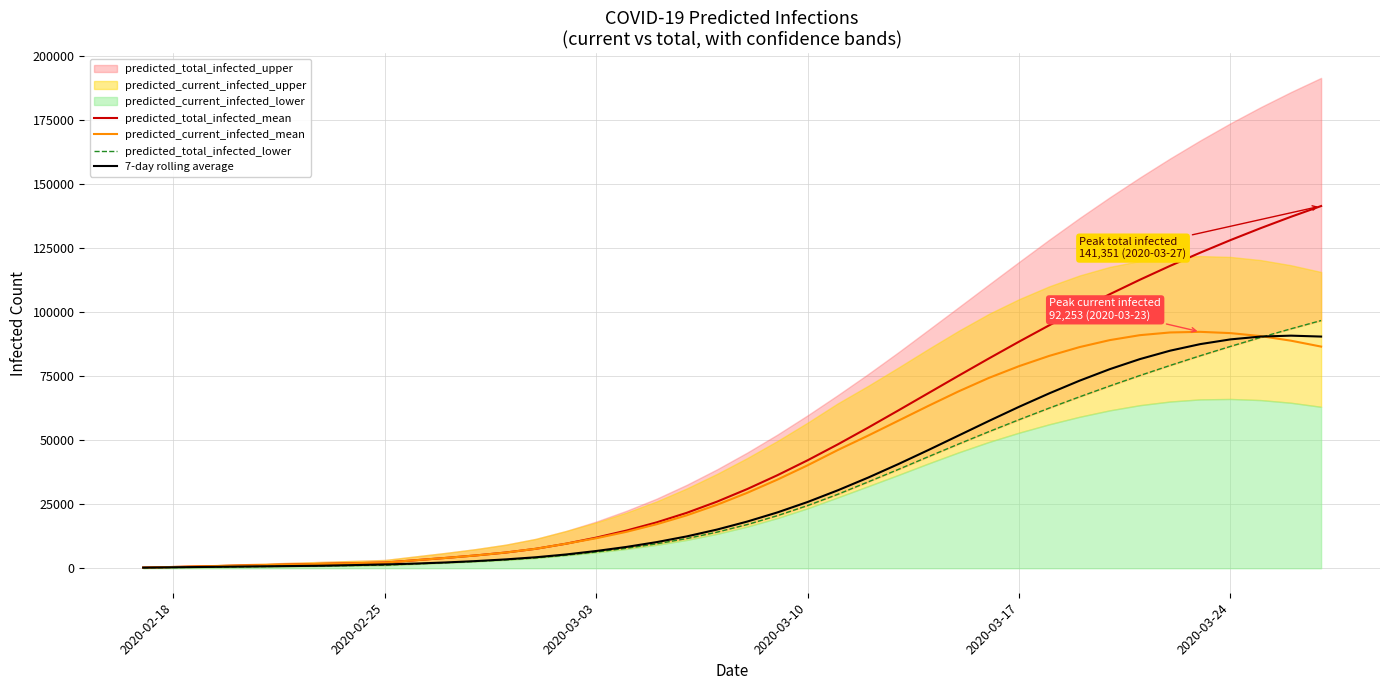

What is the highest value of the 7-day rolling average series?

90769.6